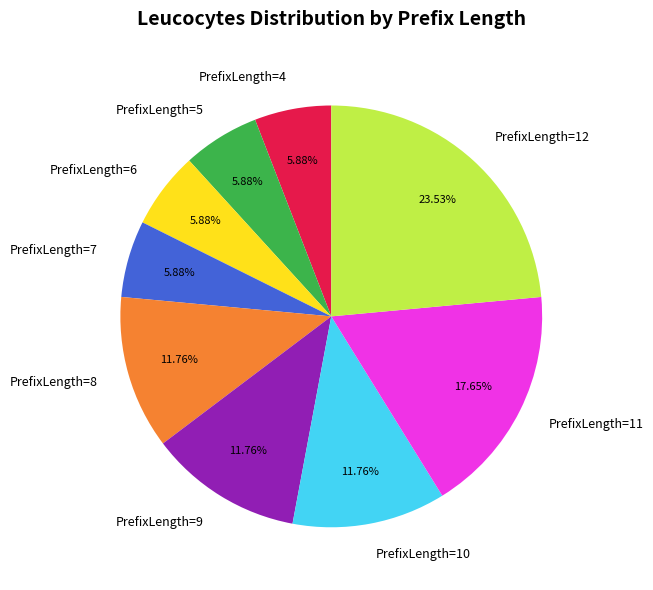

Between PrefixLength=11 and PrefixLength=10, which is larger?

PrefixLength=11